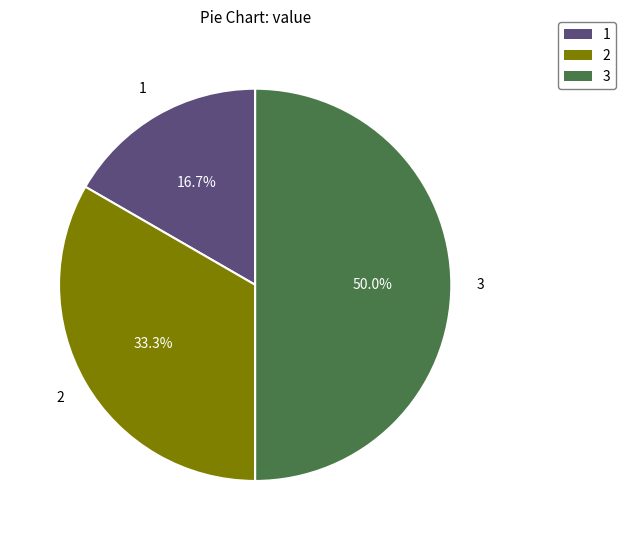

How many slices are in this pie chart?

3